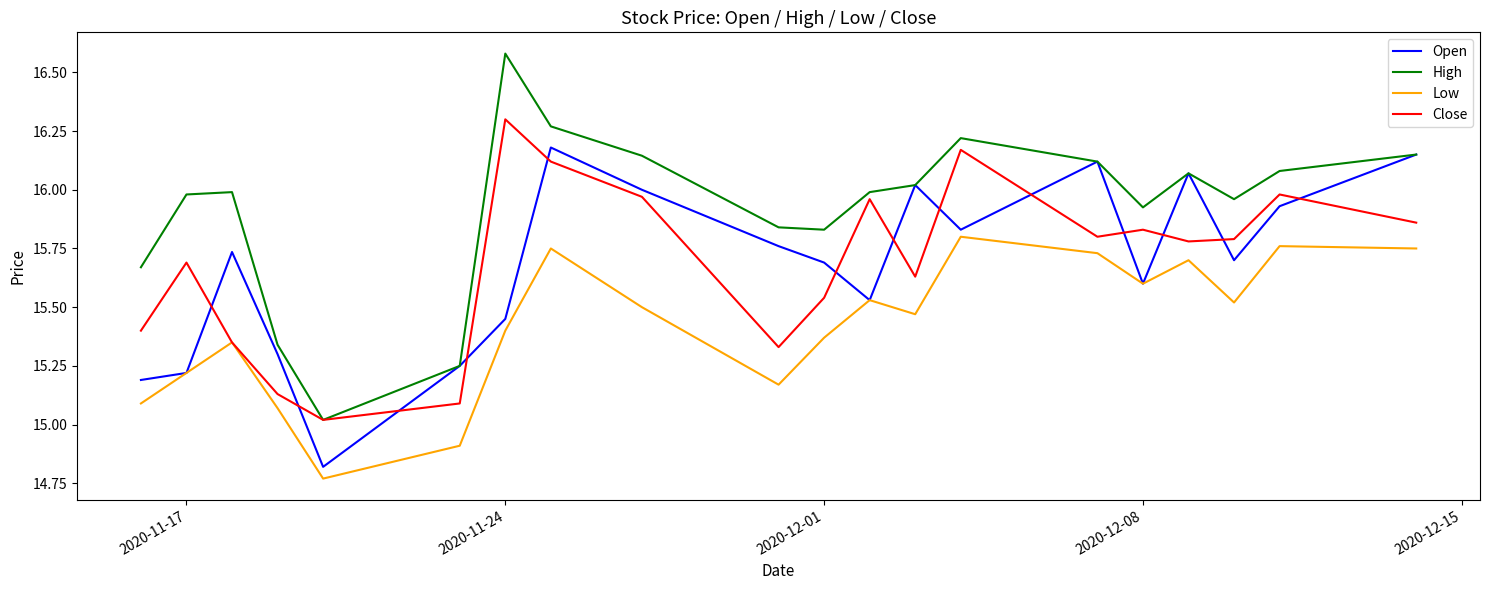

List the series in order of their peak value, lowest first.

Low, Open, Close, High